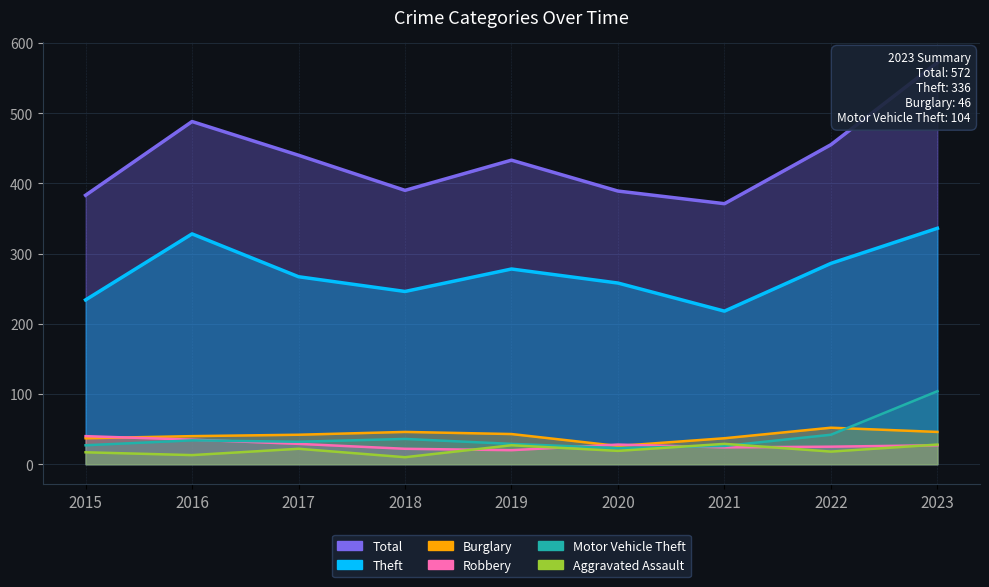

What are all the series names shown in the legend?

Theft, Total, Burglary, Motor Vehicle Theft, Robbery, Aggravated Assault